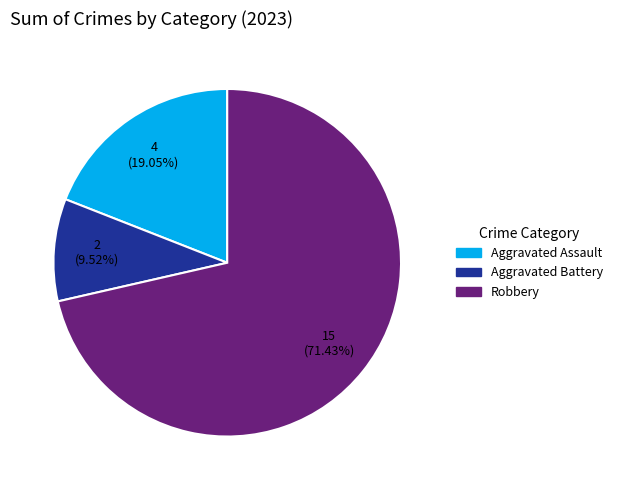

Is there a majority slice in this chart?

Yes